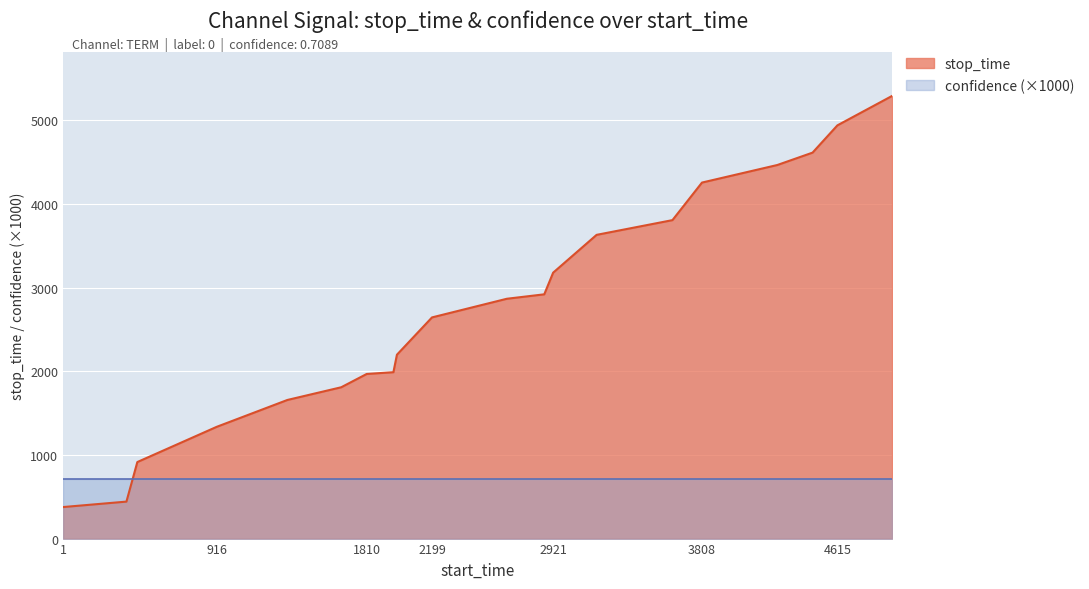

Between 3180 and 1658, which is larger?

3180